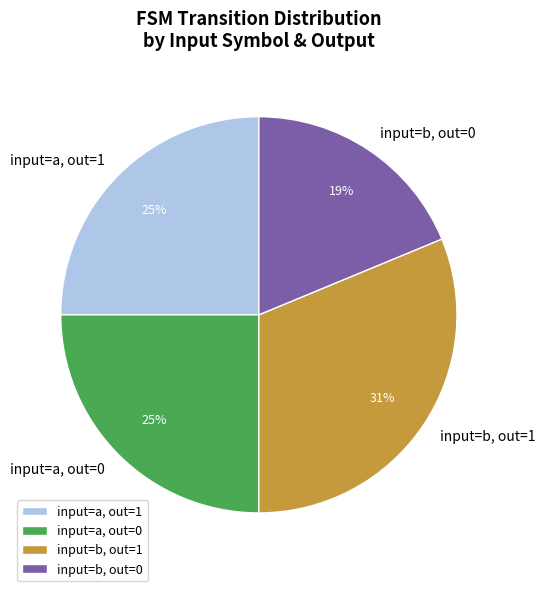

Count the number of slices in the pie.

4